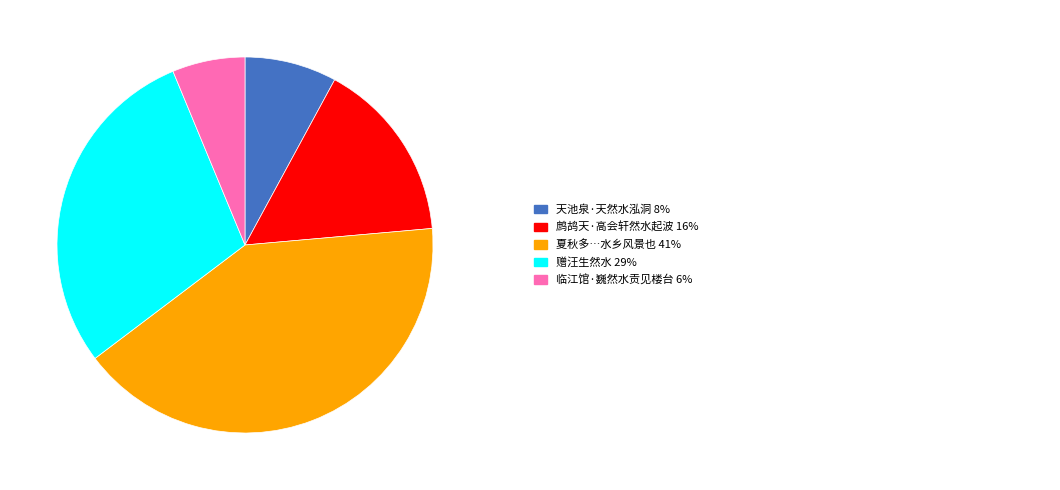

How many slices are in this pie chart?

5